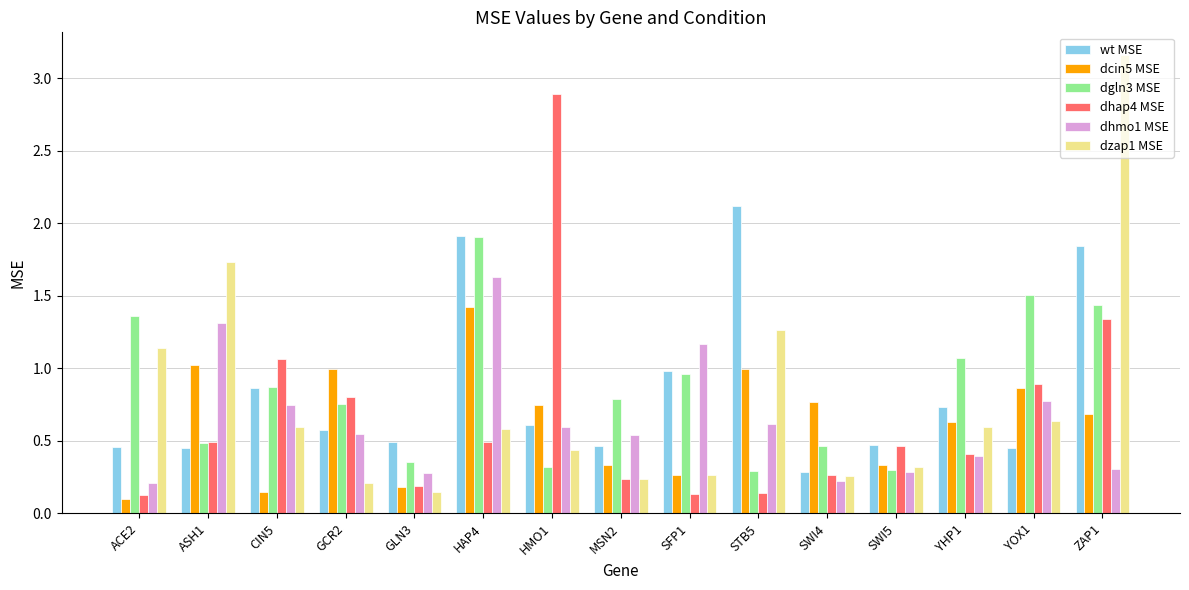

What is the sum of all dzap1 MSE values?

11.6